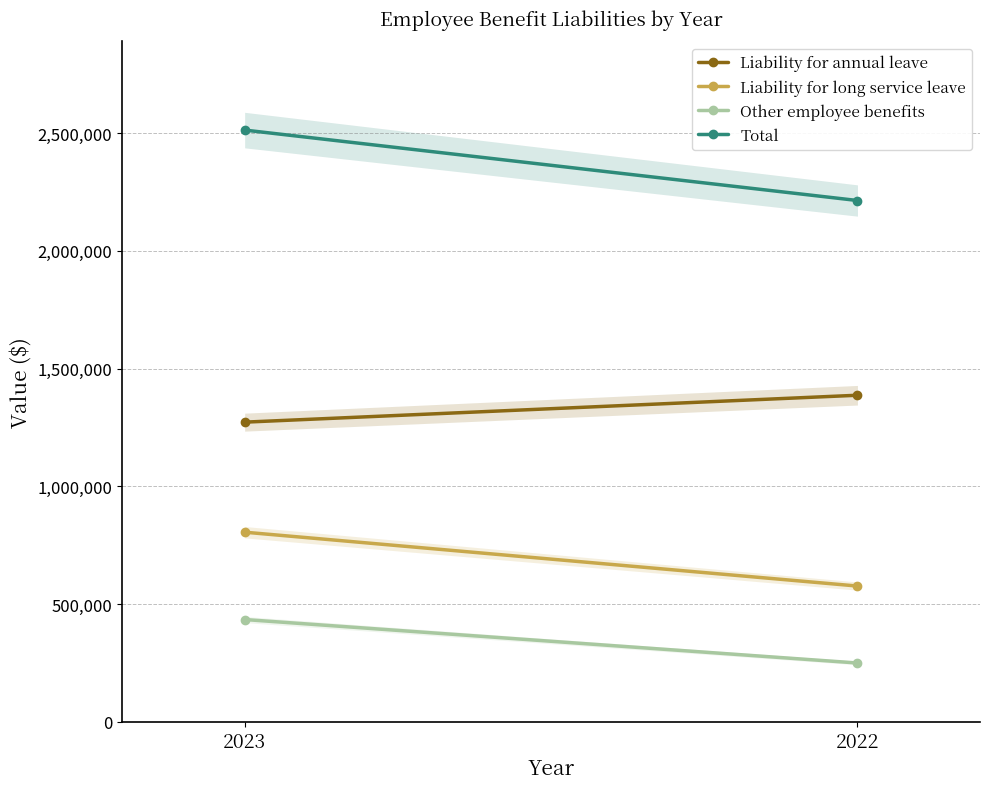

True or false: Other employee benefits has a value of 170238 at 2023.

False